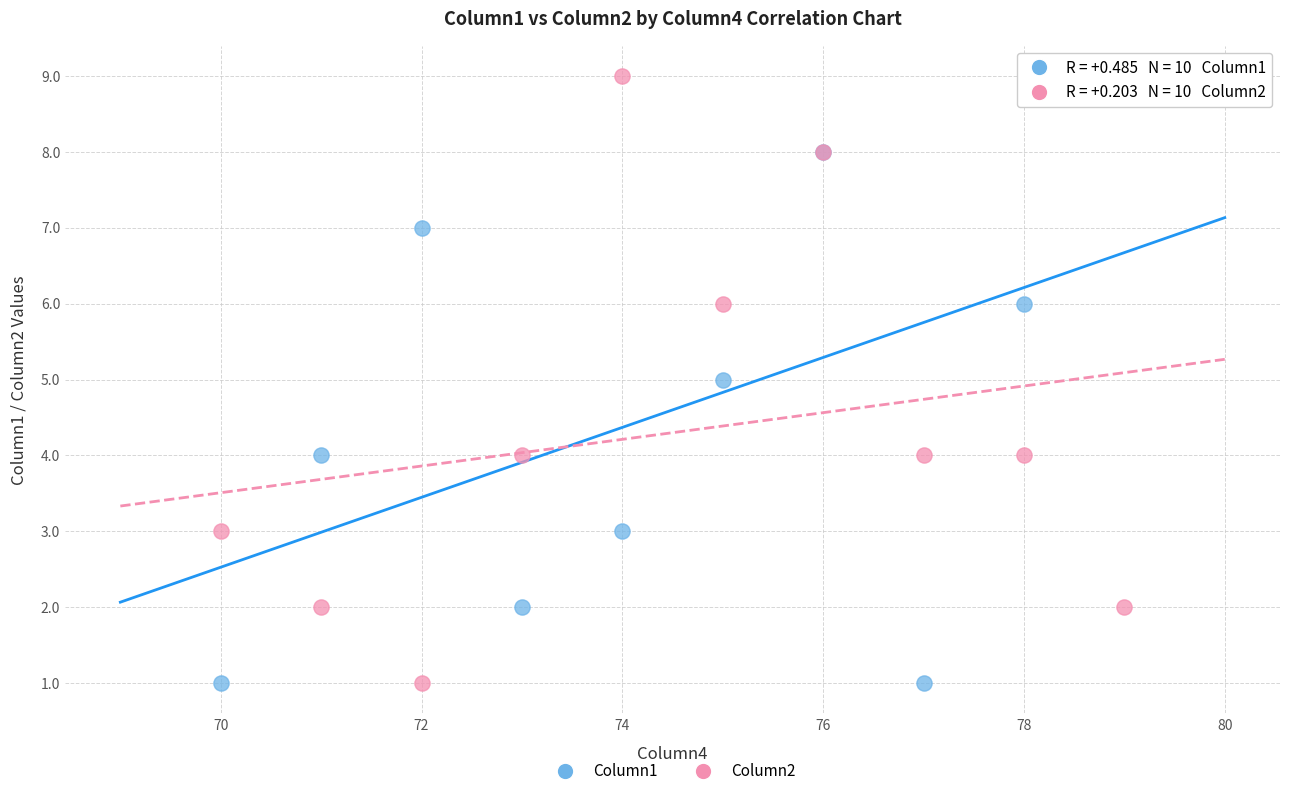

What is the X range (max minus min) for the scatter plot?

9